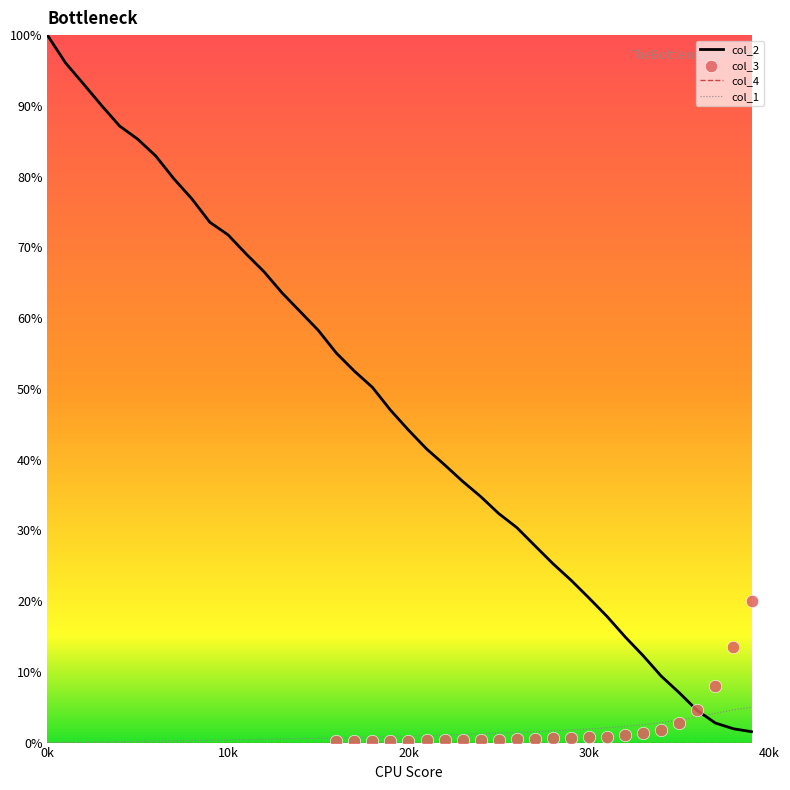

What is the highest value of the col_1 series?

5.0